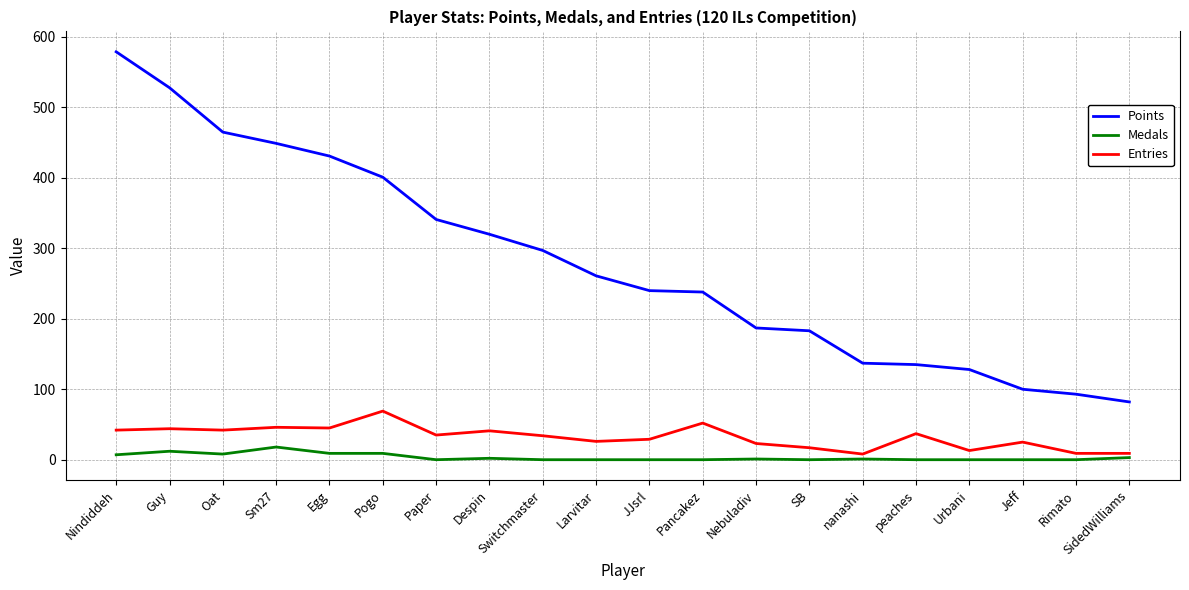

Which series changed the most between Sm27 and Paper?

Points